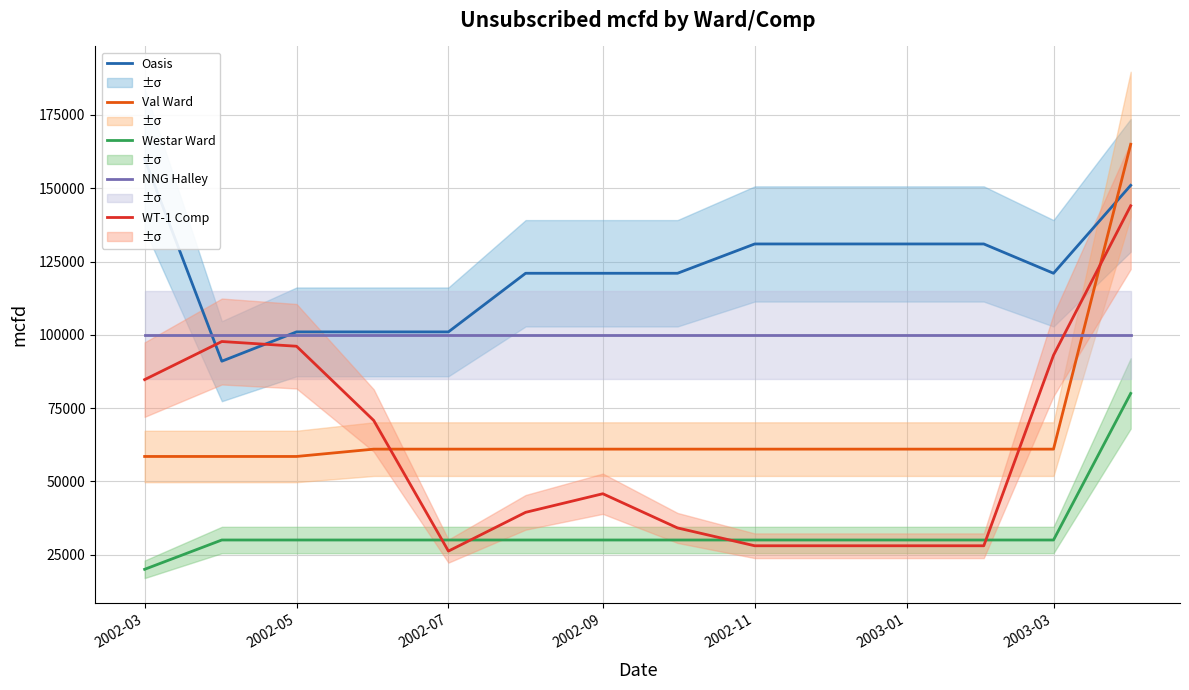

At which label is WT-1 Comp closest to 85121?

2002-03